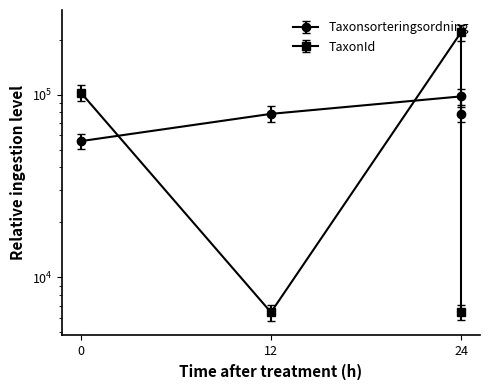

True or false: TaxonId and Taxonsorteringsordning intersect in this chart.

True